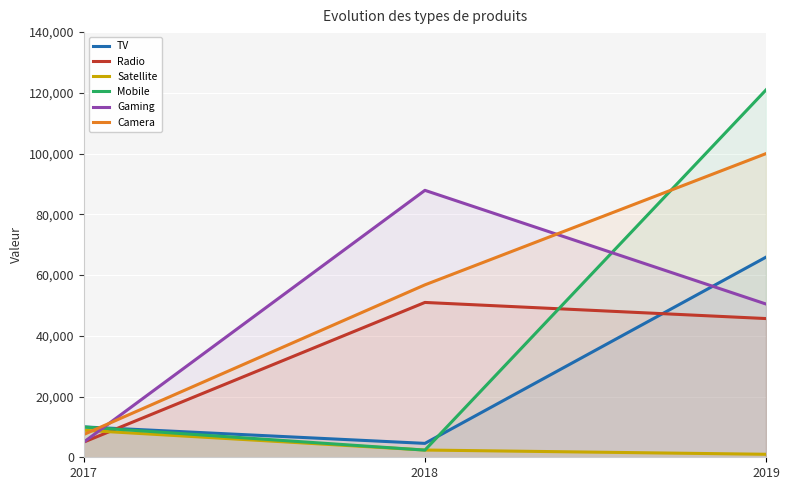

What is the difference between the maximum and second lowest values in the Mobile series?

111011